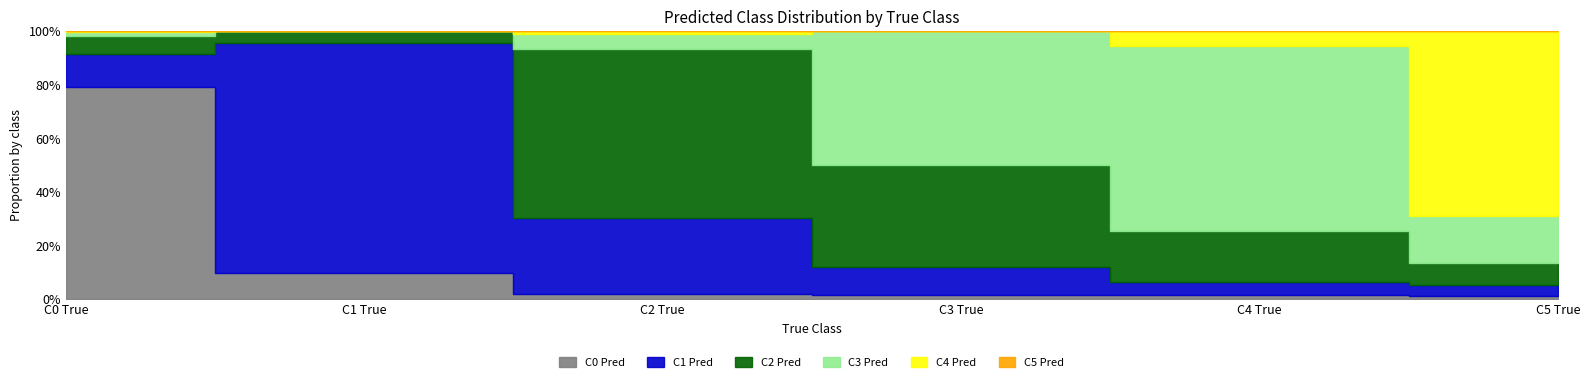

How many lines are shown in the chart?

6